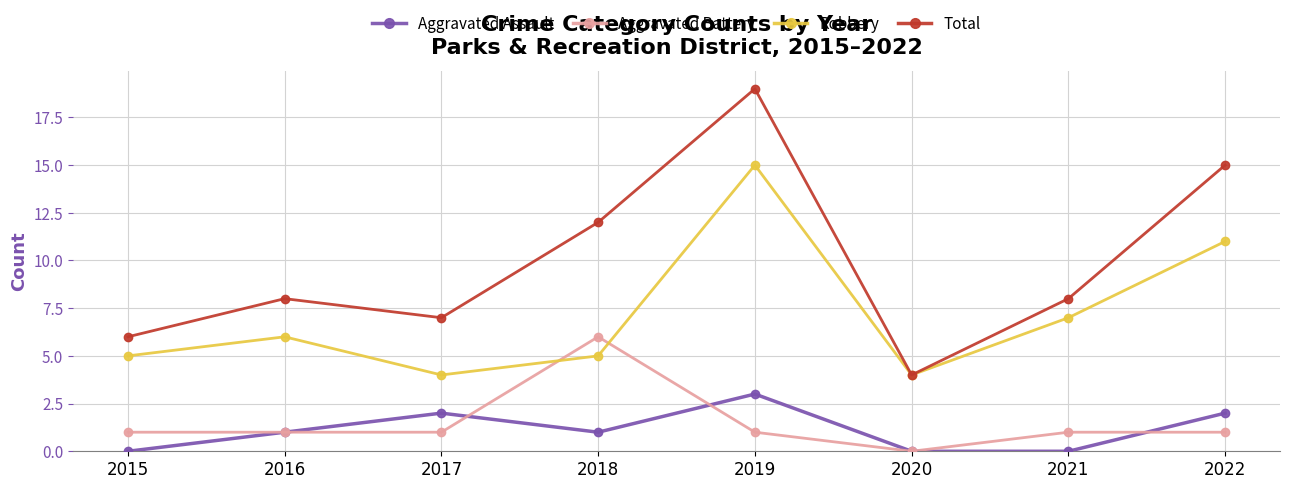

What is the value of the Total point at the 8th from the left?

15